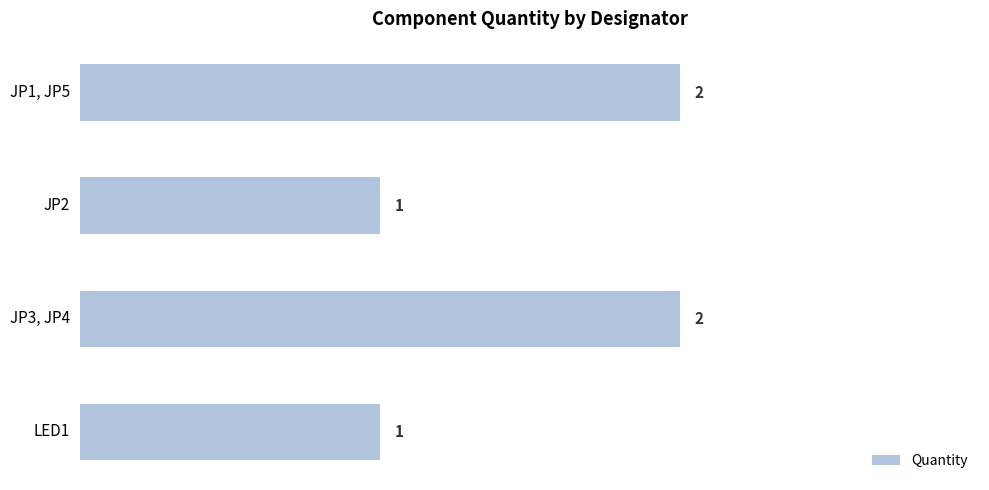

What is the label of the 2nd bar from the top?

JP2